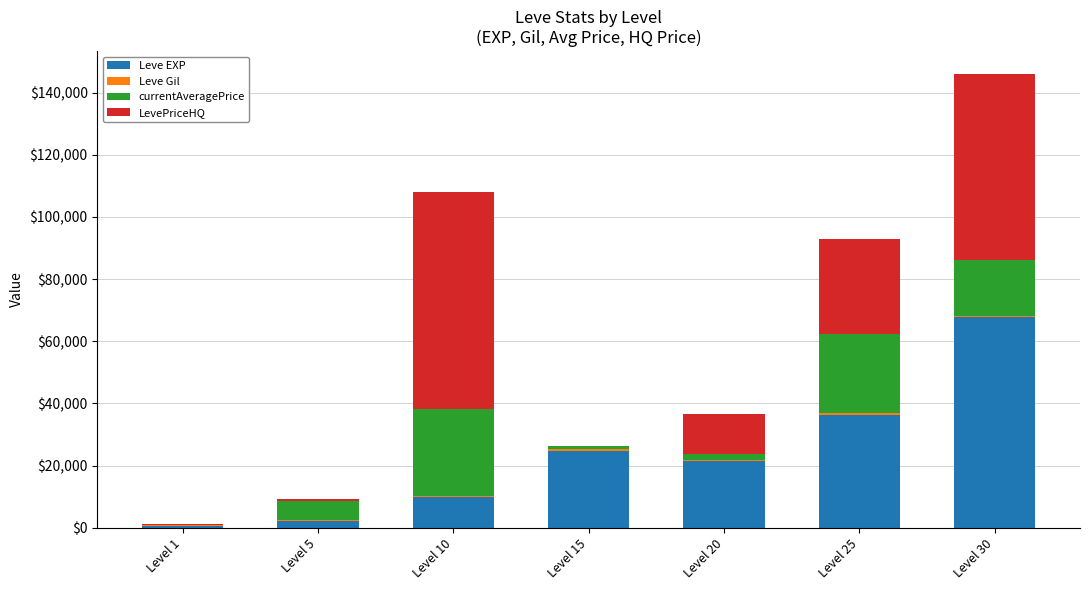

At which category is the sum across all series the highest?

Level 30